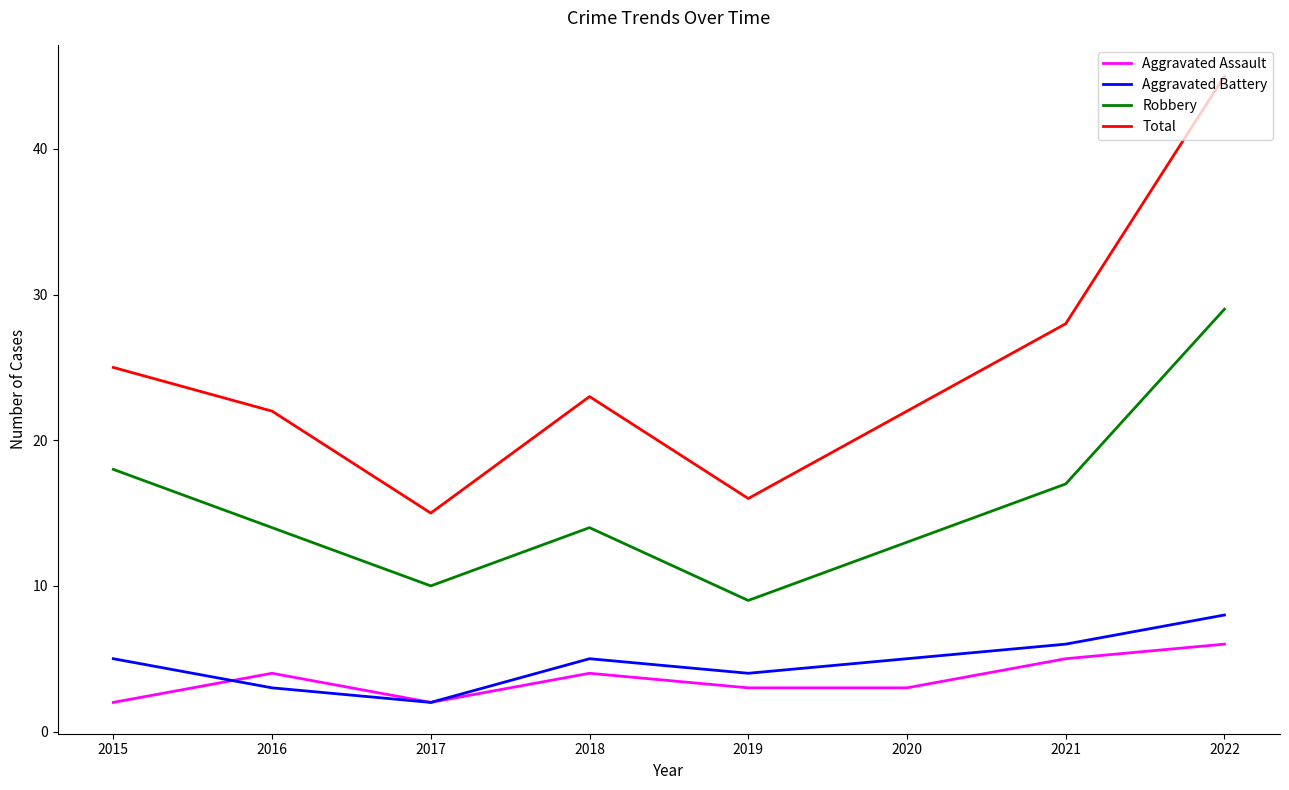

What is the sum of the Aggravated Assault values at 2021 and 2018?

9